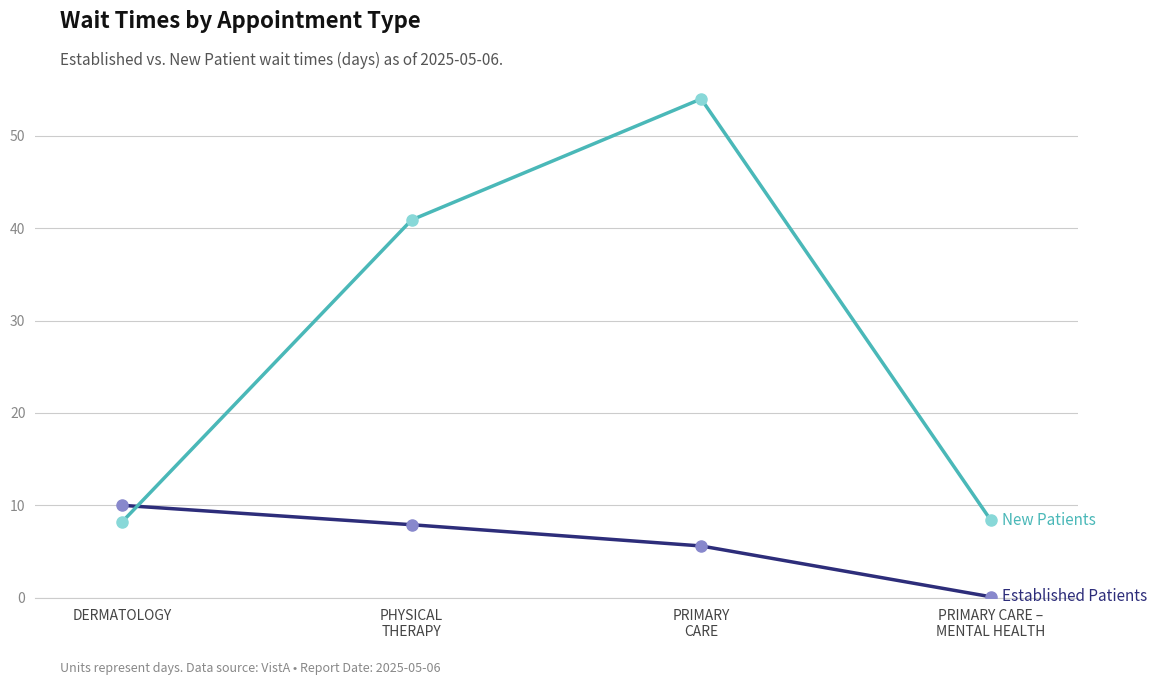

What is the label of the 1st point from the left?

DERMATOLOGY